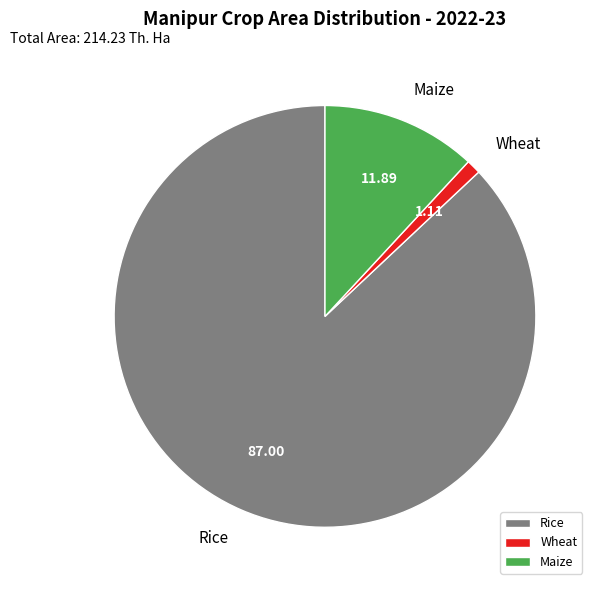

Which slice is the smallest?

Wheat